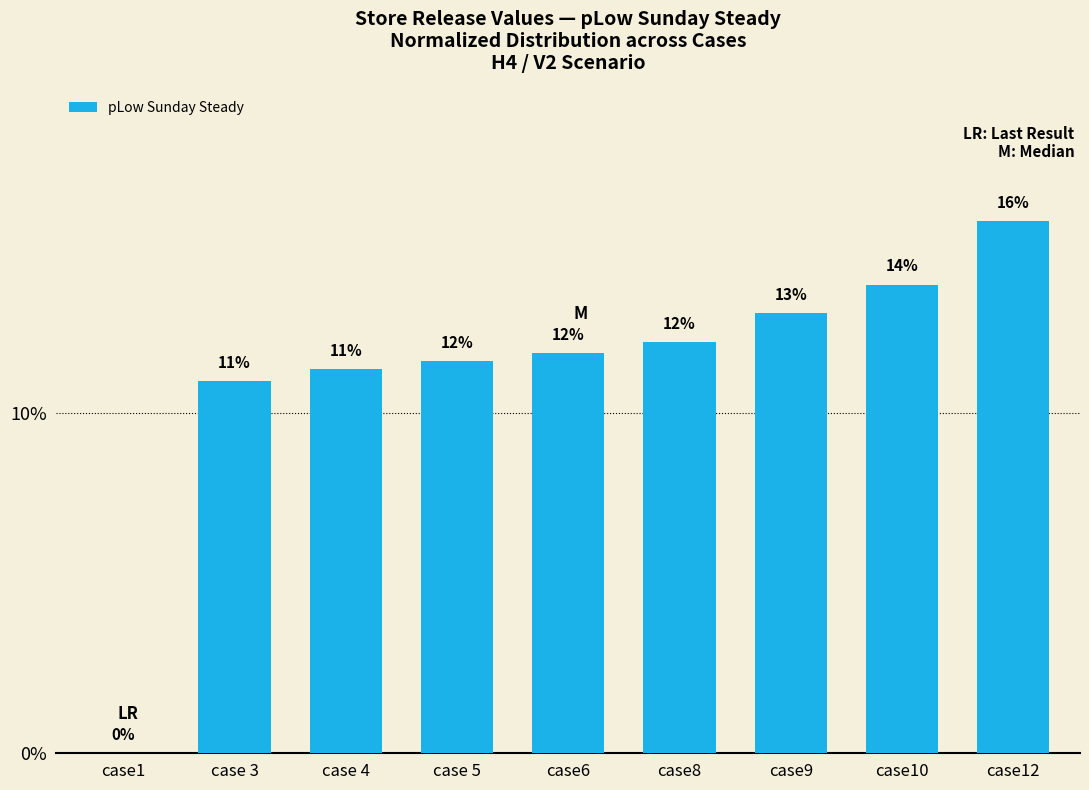

What is the difference between the maximum and minimum values?

15.6